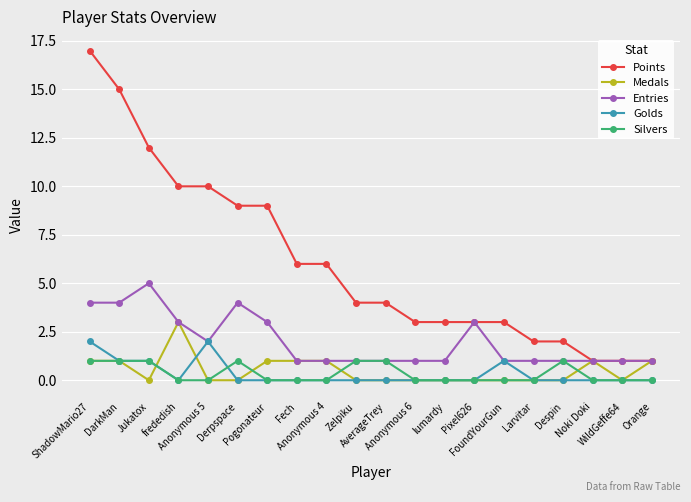

Reading left to right, list all the values displayed in this chart.

Points: 17	15	12	10	10	9	9	6	6	4	4	3	3	3	3	2	2	1	1	1
Medals: 1	1	0	3	0	0	1	1	1	0	0	0	0	0	0	0	0	1	0	1
Entries: 4	4	5	3	2	4	3	1	1	1	1	1	1	3	1	1	1	1	1	1
Golds: 2	1	1	0	2	0	0	0	0	0	0	0	0	0	1	0	0	0	0	0
Silvers: 1	1	1	0	0	1	0	0	0	1	1	0	0	0	0	0	1	0	0	0